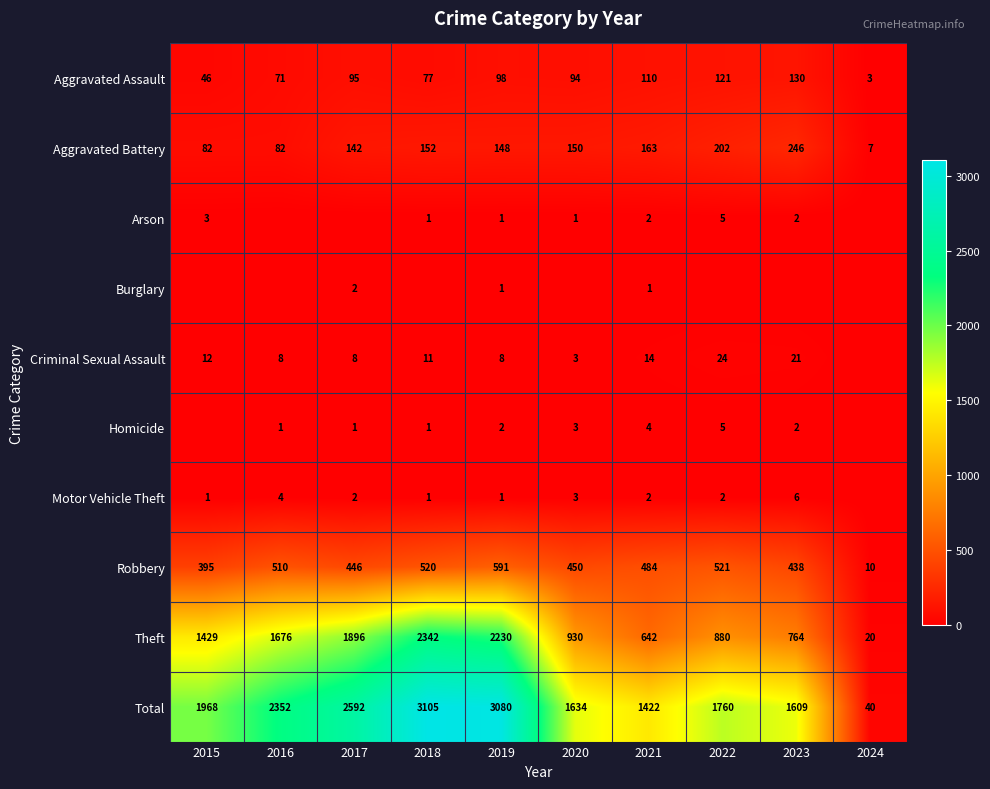

What is the highest value of the Aggravated Assault series?

130